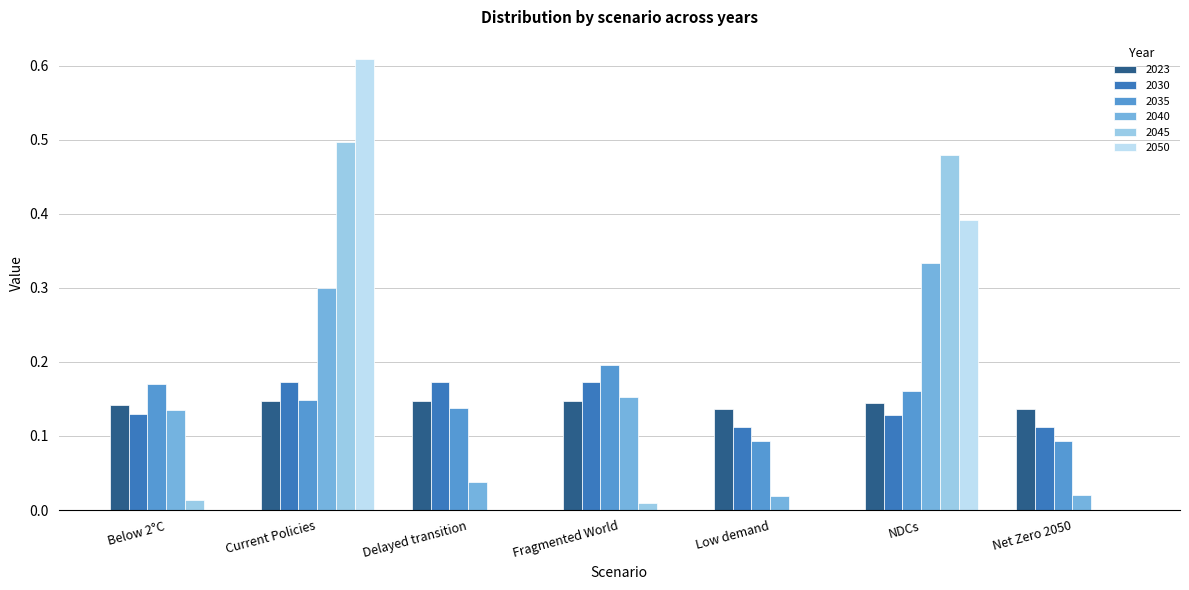

What is the sum of all 2030 values?

1.0